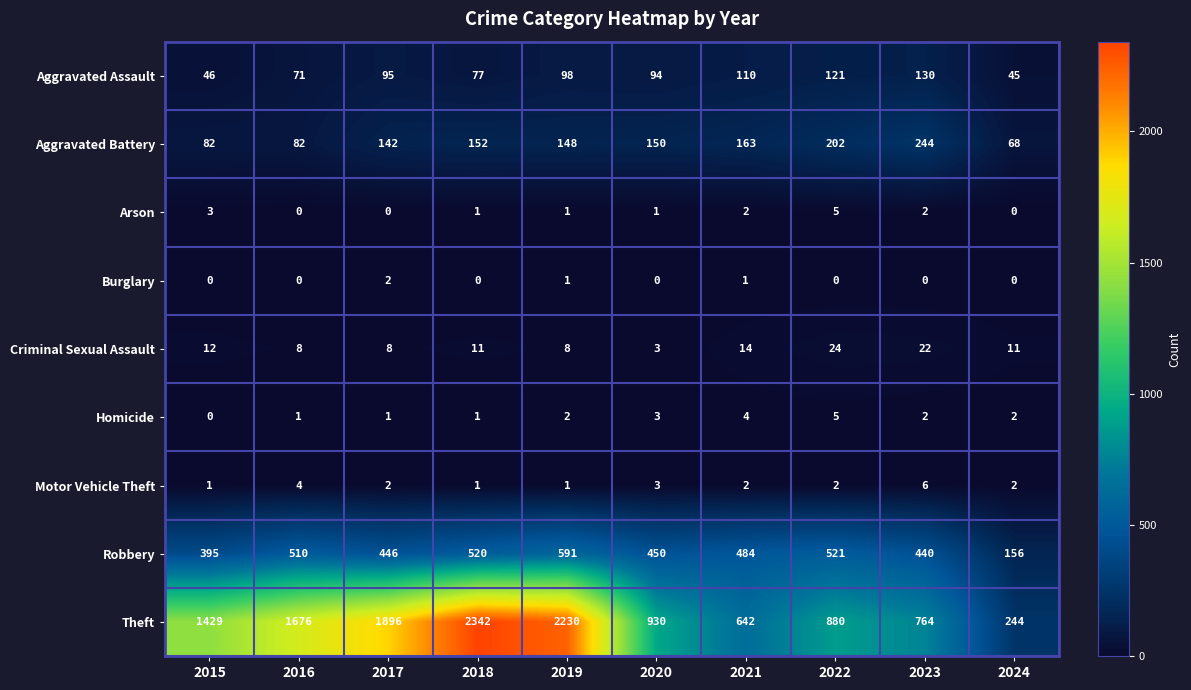

The Criminal Sexual Assault series shows 4 at 2018. True or false?

False